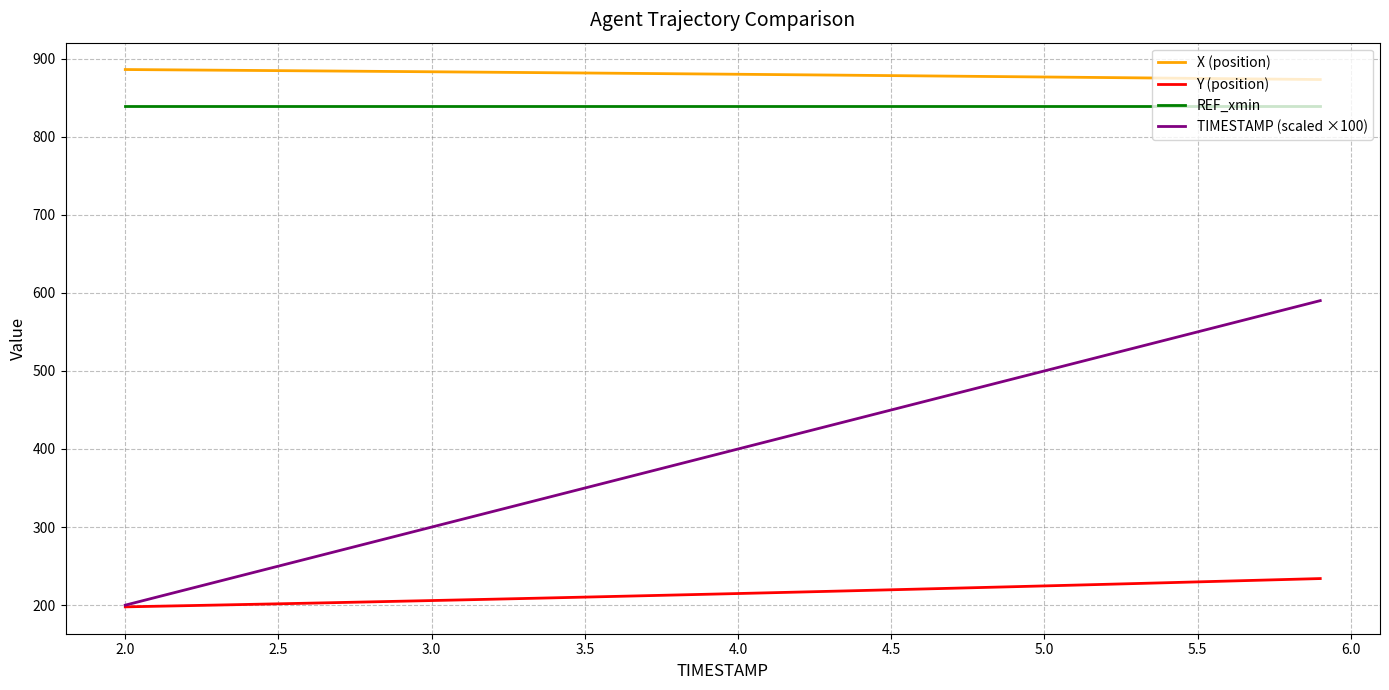

What is the sum of all Y (position) values?

8597.9